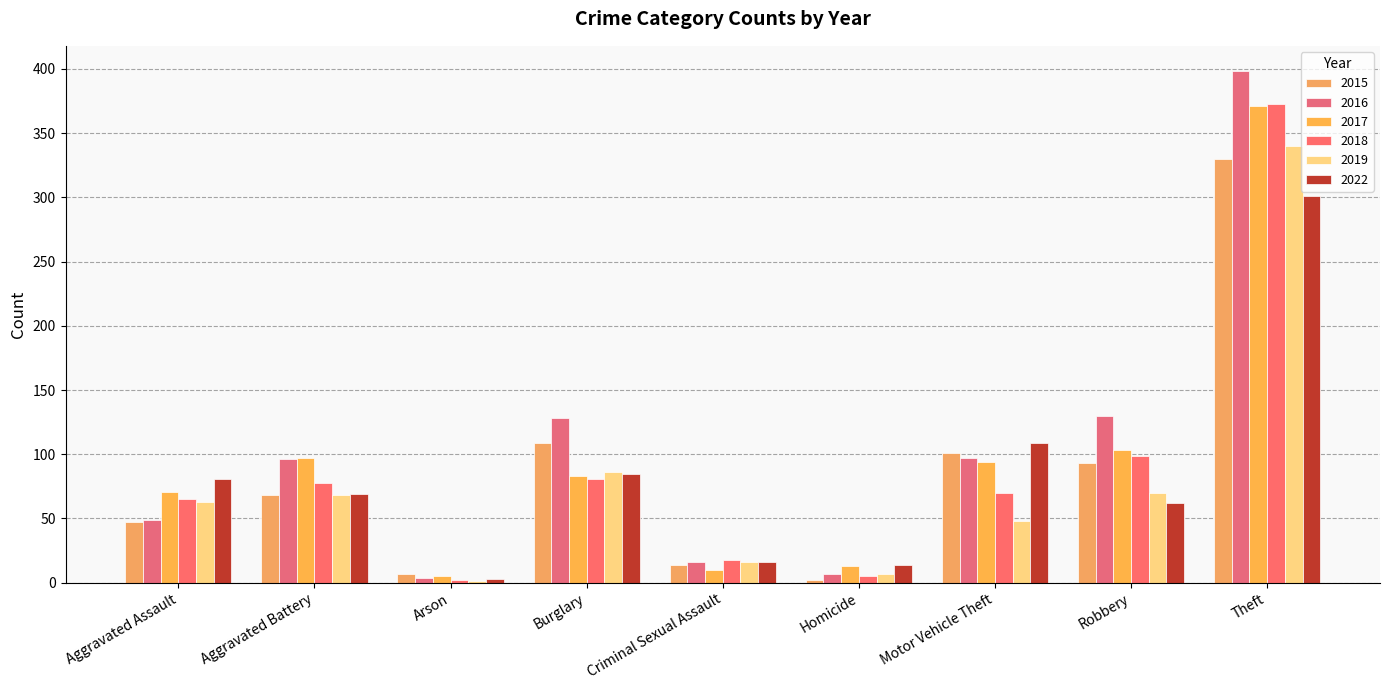

Where does the 2018 series first go above 70?

Aggravated Battery